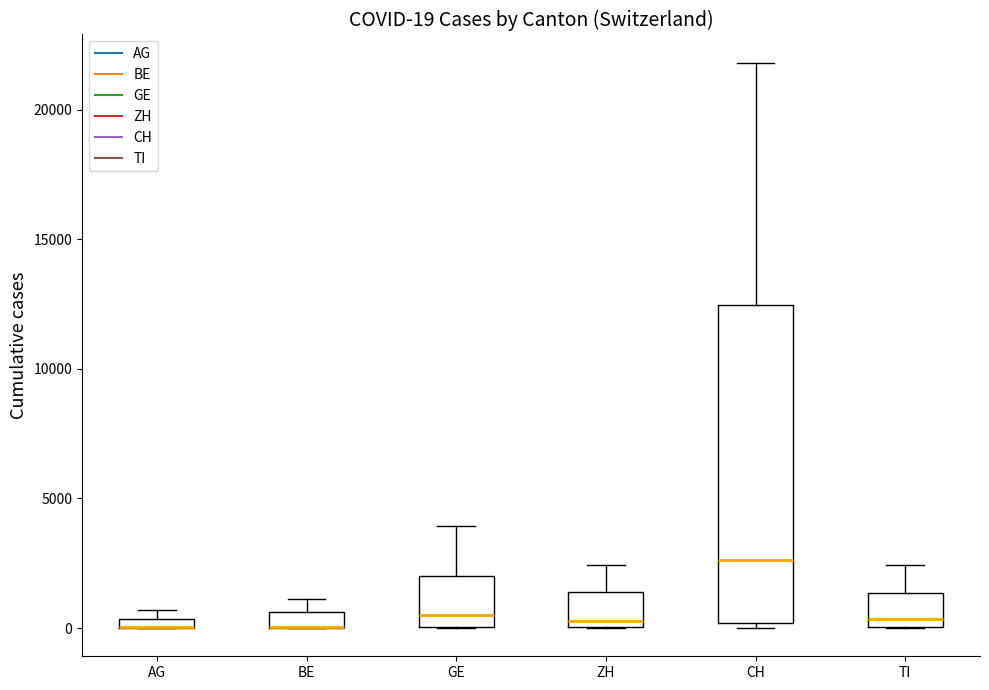

Comparing the boxes themselves (not the whiskers), which one is the tallest?

CH